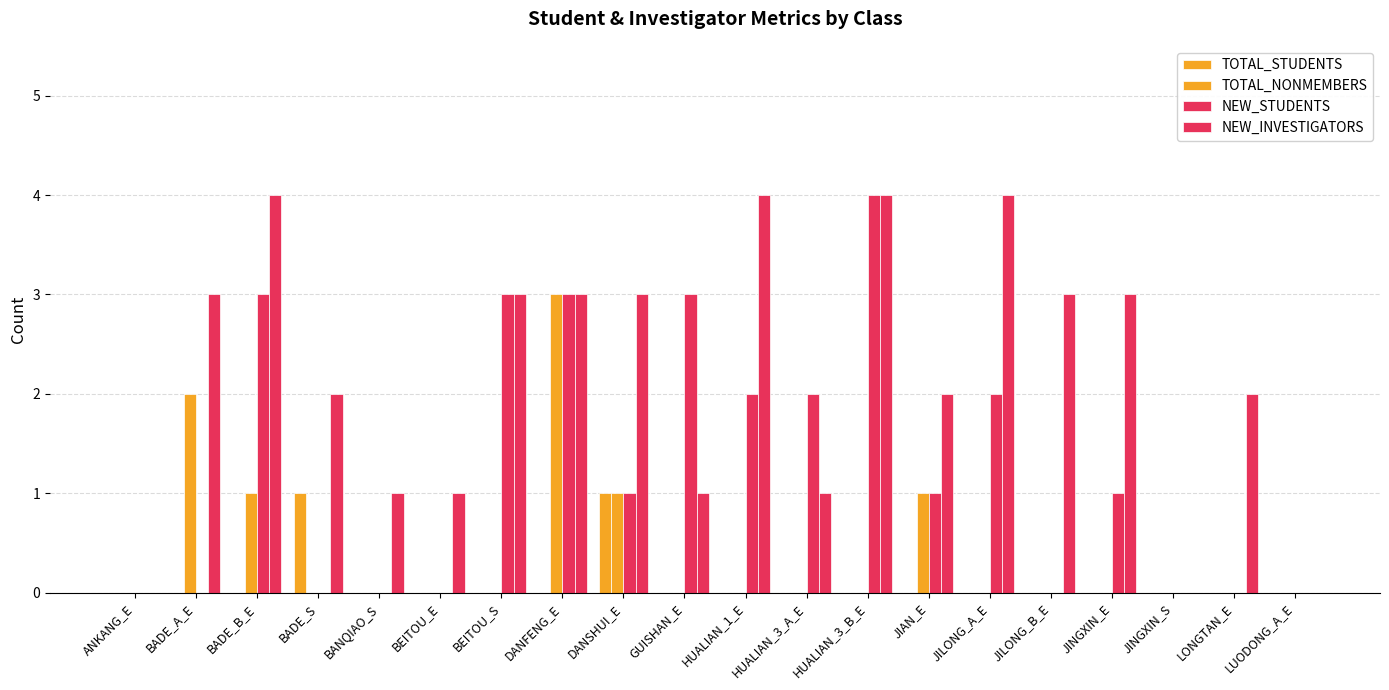

Count the number of data series in this chart.

4